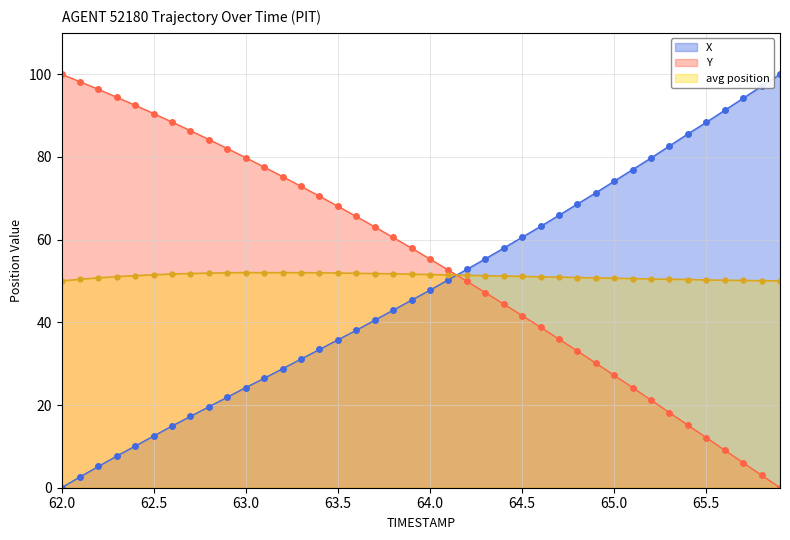

The value of avg position at 63.5 is 21.0. True or false?

False